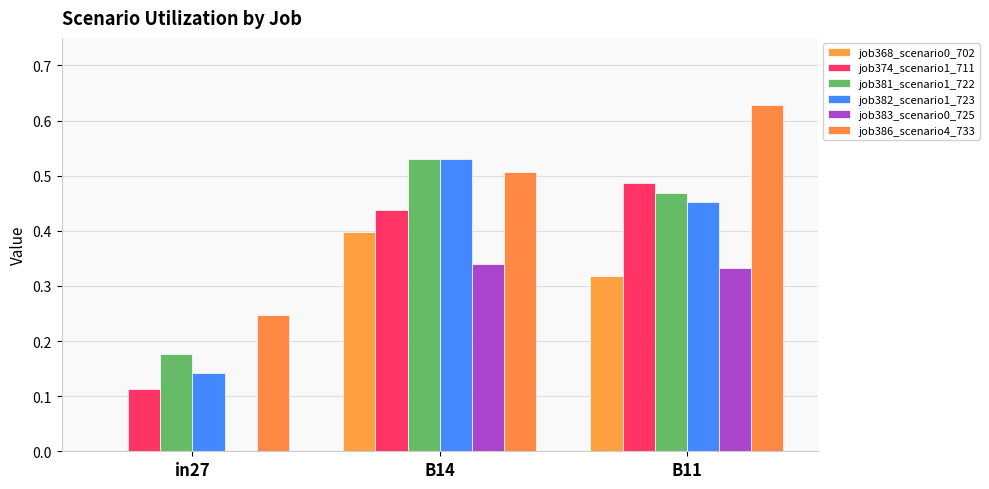

What position from the left is in27?

1